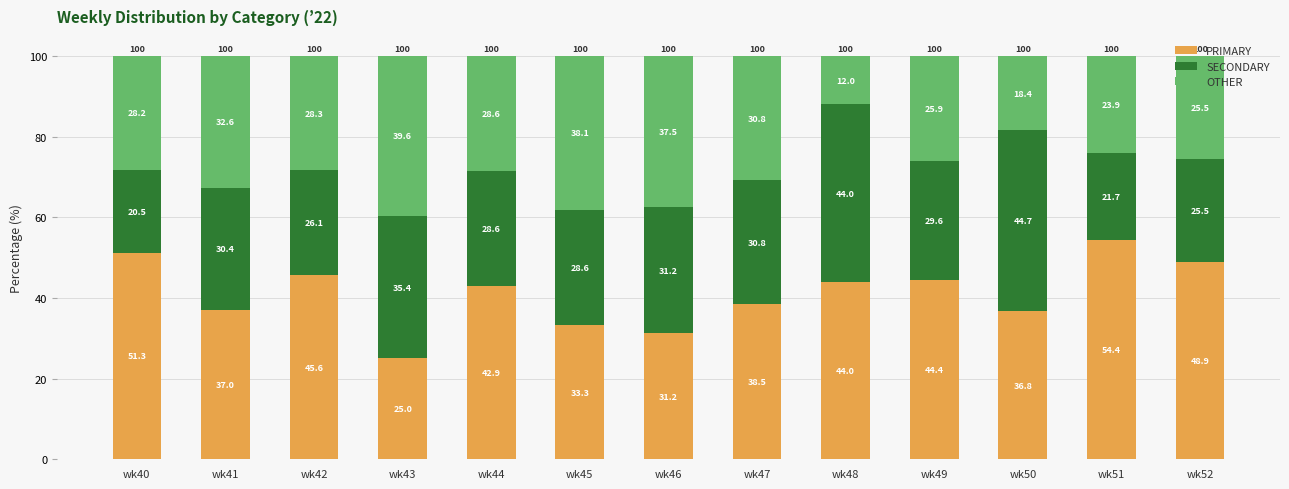

The PRIMARY series shows 51.3 at wk40. True or false?

True